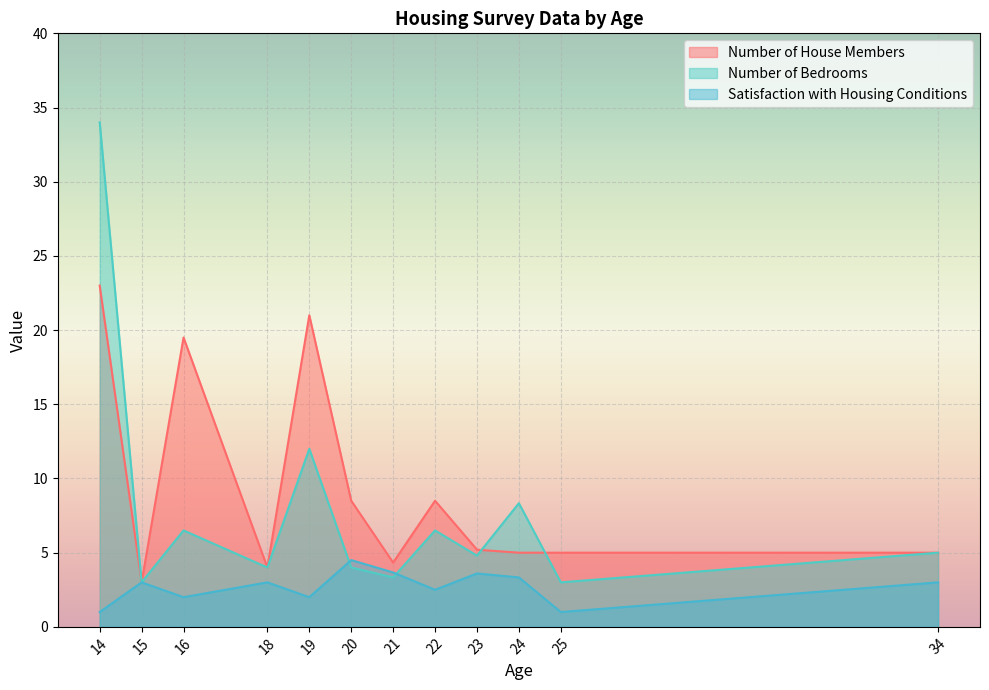

How many categories are shown in the chart?

12